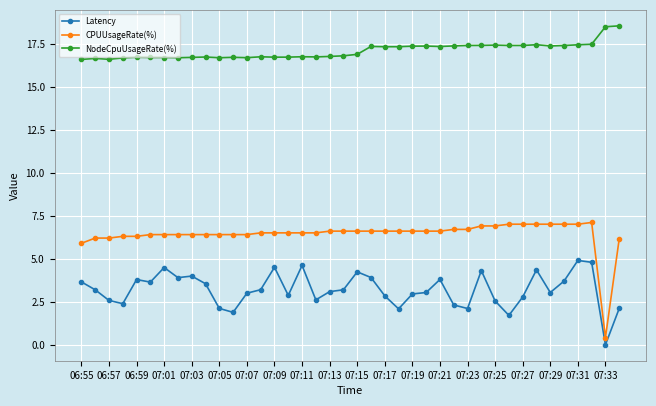

Which series has the widest spread of values?

CPUUsageRate(%)